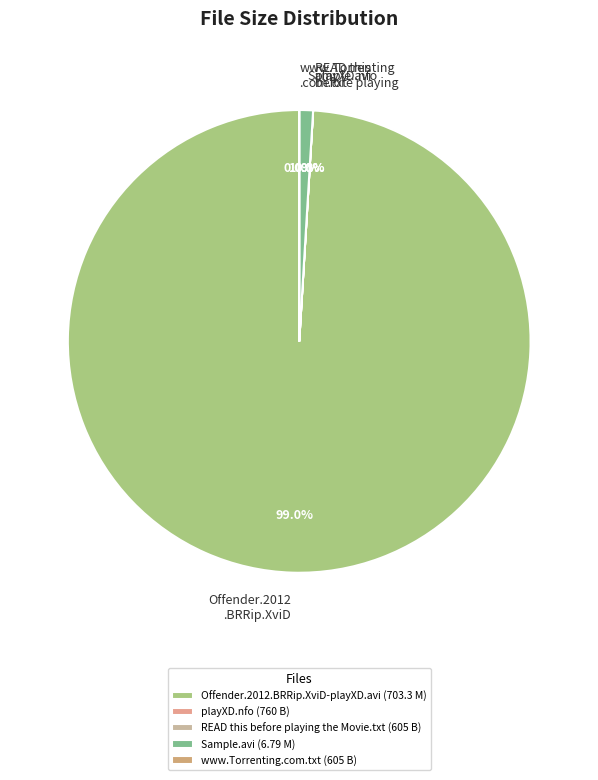

Which has a higher value, READ this before playing the Movie.txt or playXD.nfo?

playXD.nfo